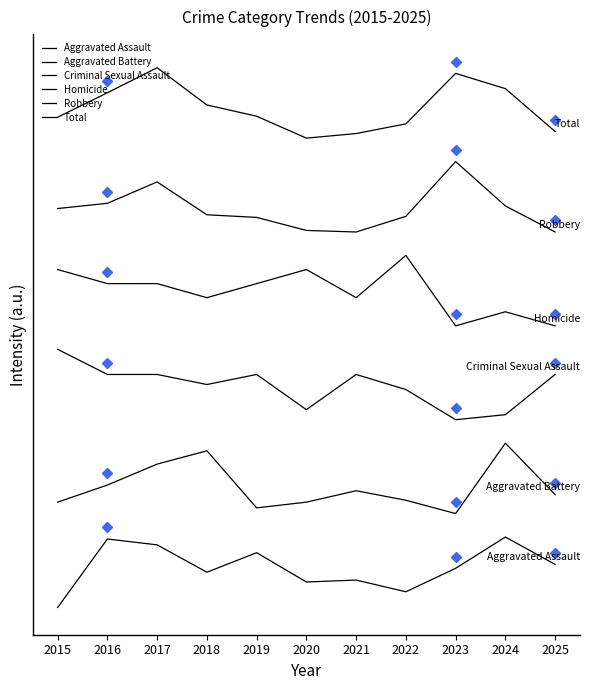

Does the chart display data point markers on the line(s)?

No